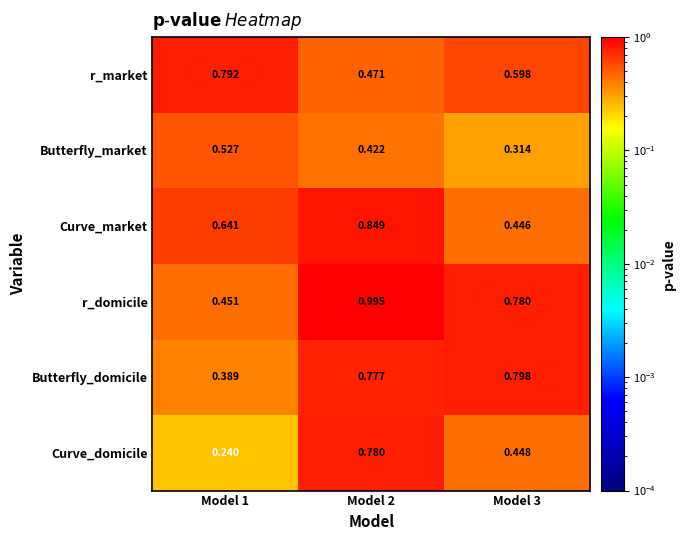

At how many categories does at least one series exceed 0?

3